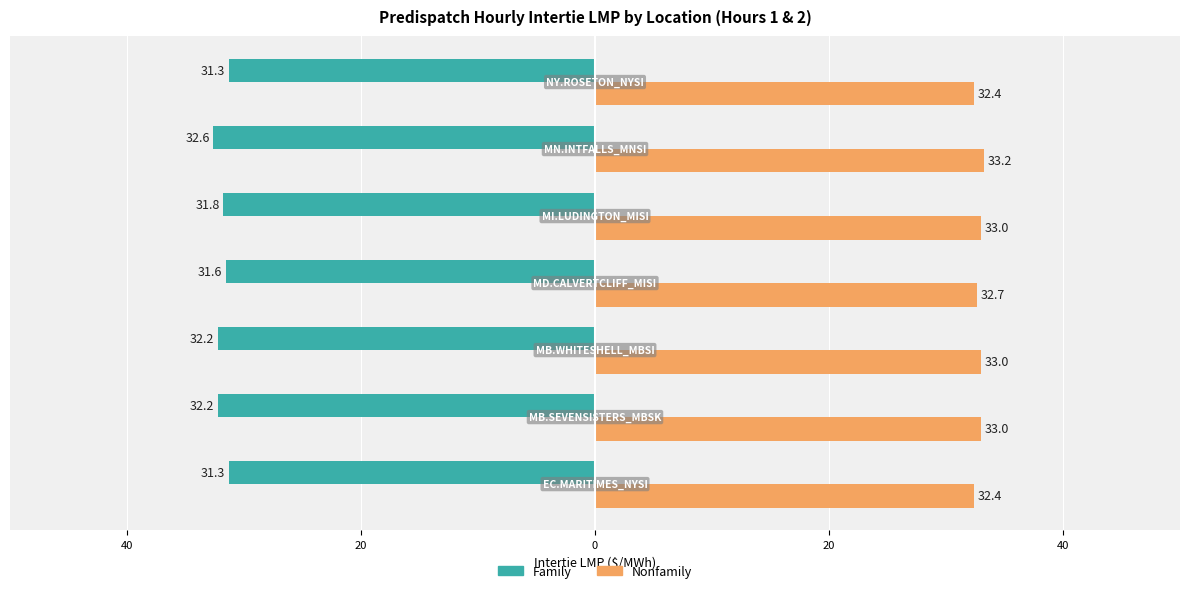

What is the maximum value for Family?

-31.3